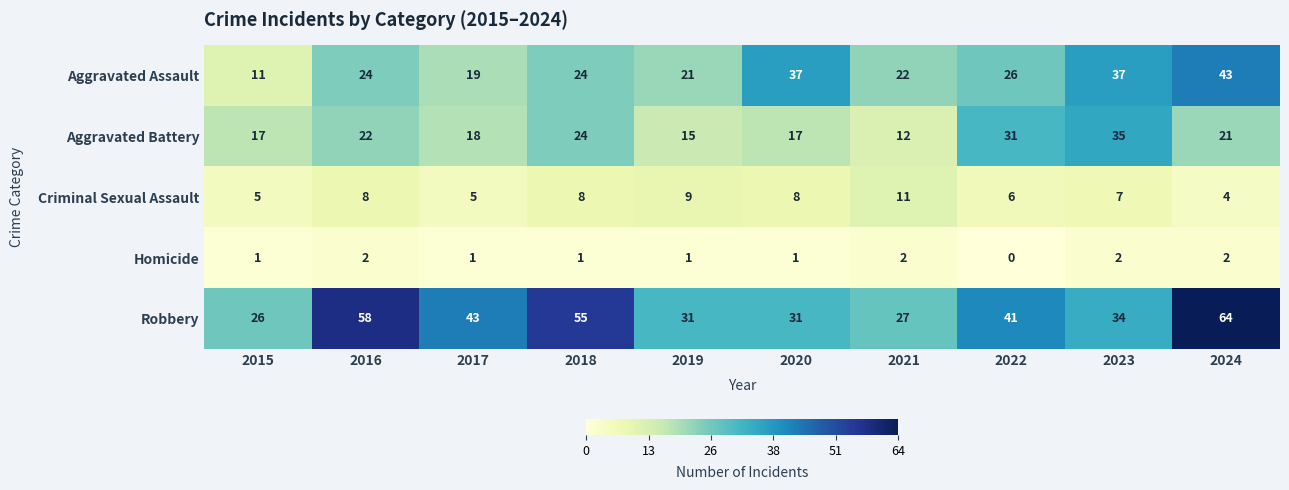

What is the approximate value of Aggravated Battery at 2023?

35